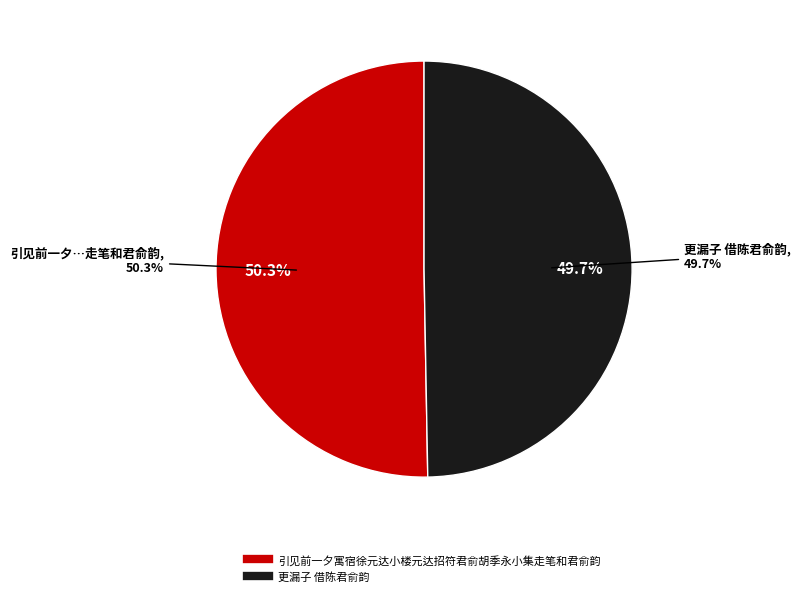

Between 更漏子 借陈君俞韵 and 引见前一夕寓宿徐元达小楼元达招符君俞胡季永小集走笔和君俞韵, which is larger?

引见前一夕寓宿徐元达小楼元达招符君俞胡季永小集走笔和君俞韵